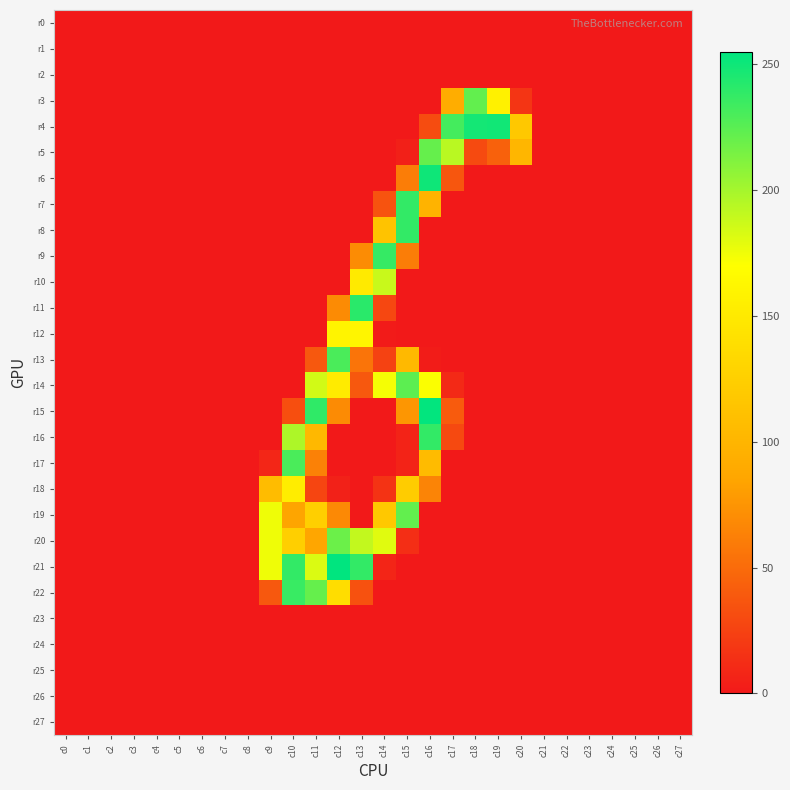

Count the number of categories in the chart.

28